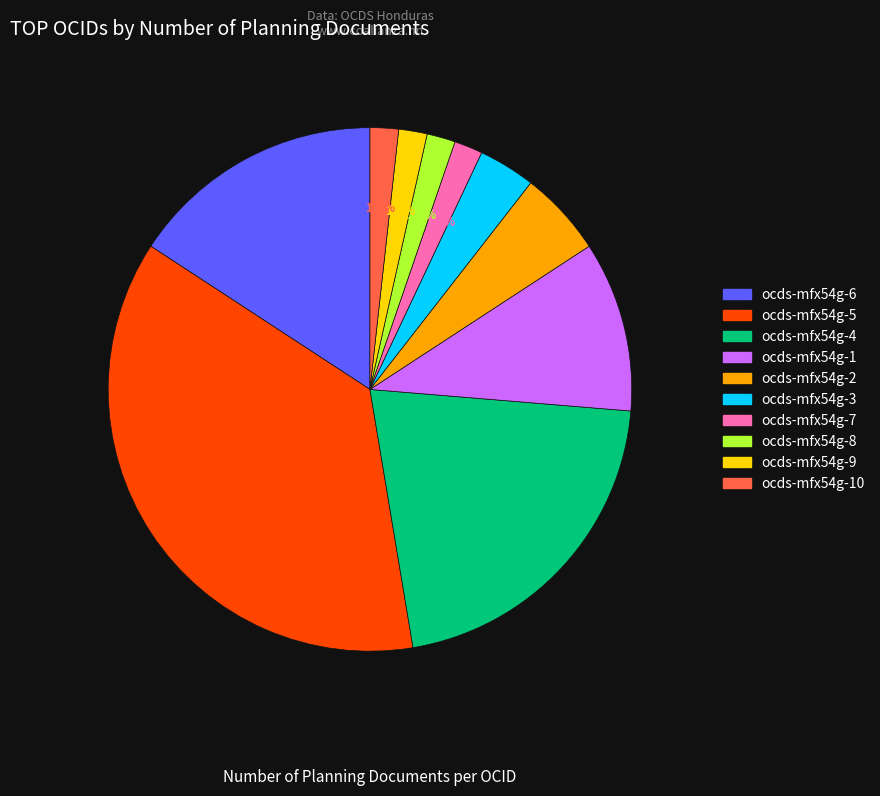

Count the number of slices in the pie.

10